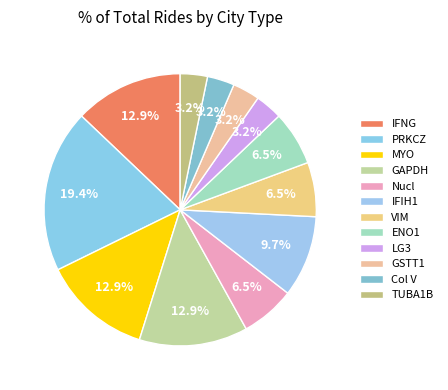

To the nearest percent, what percentage of the pie is VIM?

6%